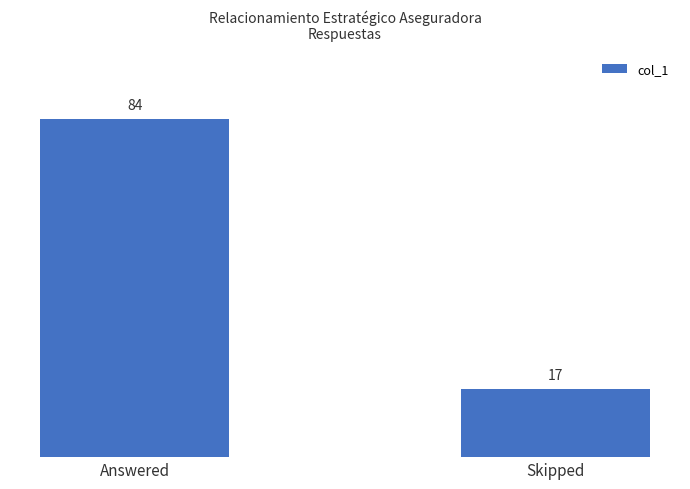

What is the value of the 1st bar from the left?

84